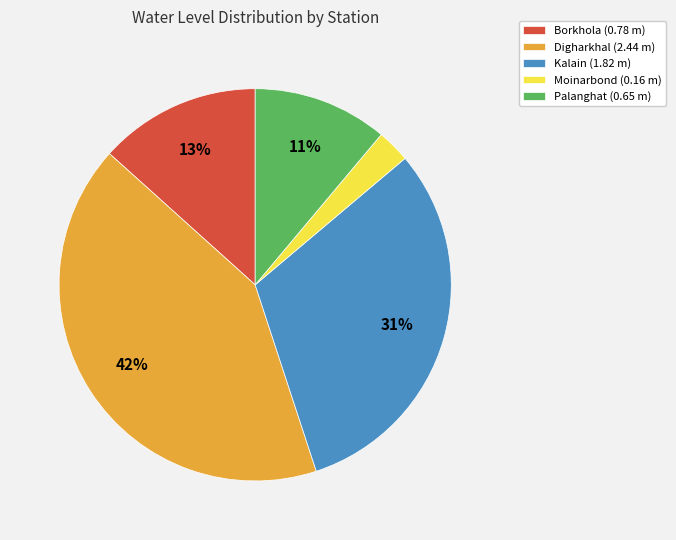

To the nearest percent, what percentage of the pie is Borkhola?

13%